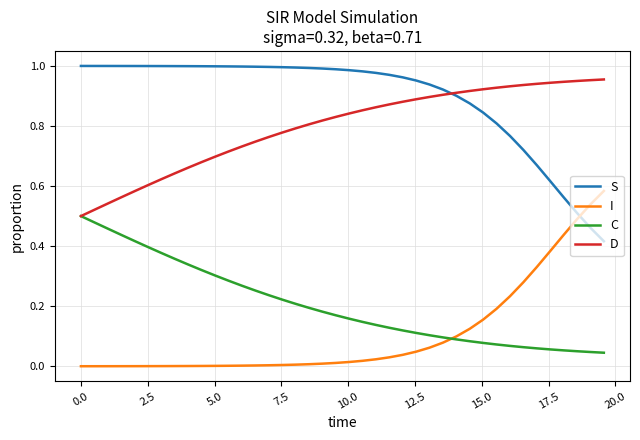

True or false: D and I cross at least once.

False